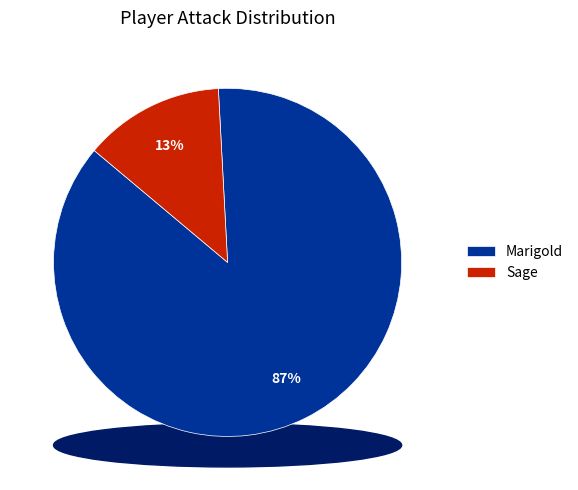

The Marigold slice represents 94% of the pie. True or false?

False